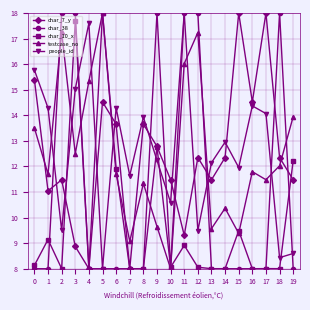

True or false: char_10_x has more than 1 points higher than both neighbors.

True